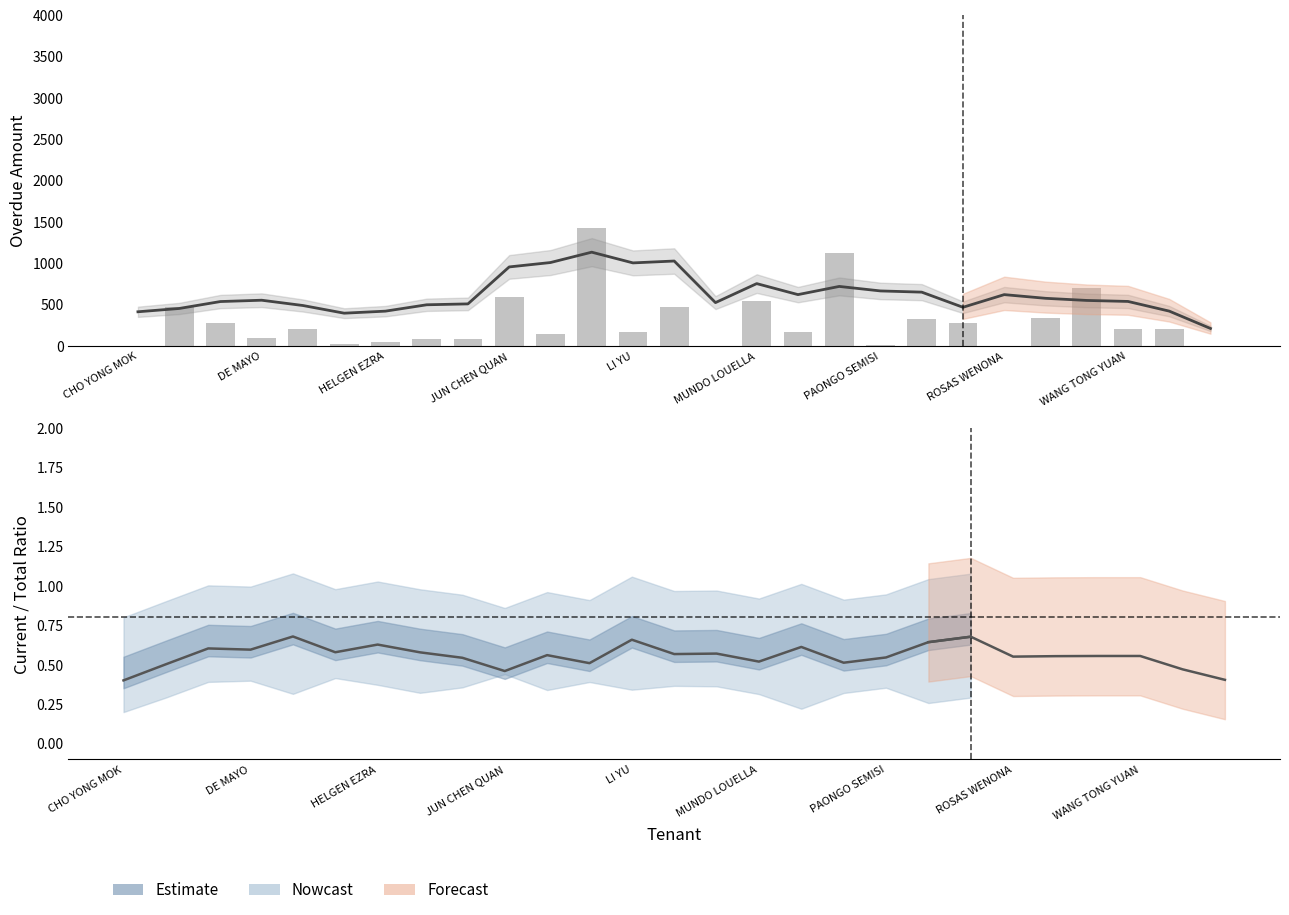

True or false: Total (smoothed) has a value of 648.2 at 20.

False